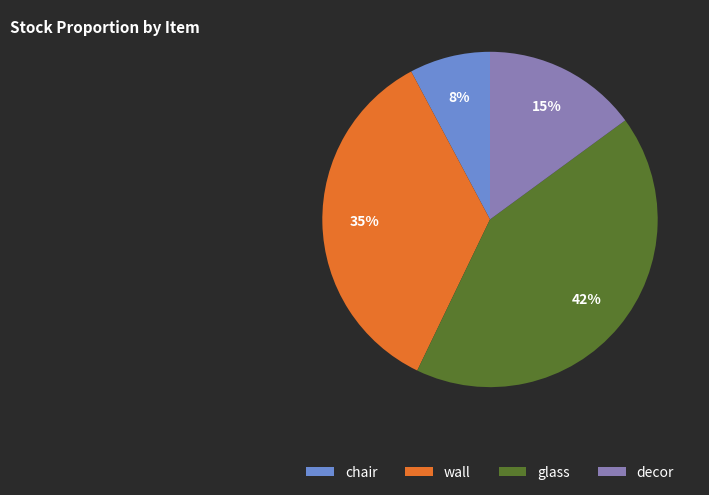

Which has a higher value, decor or glass?

glass